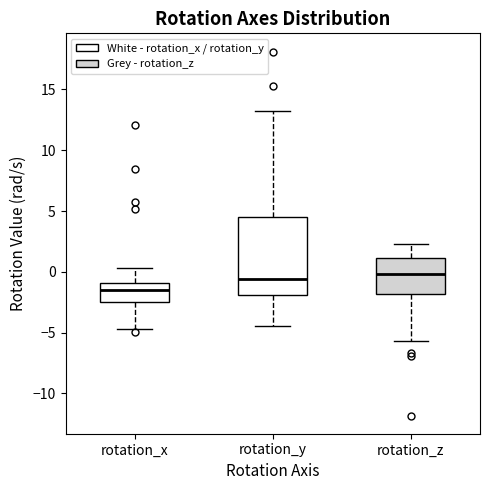

Which box is the tallest, from its lower edge to its upper edge?

rotation_y